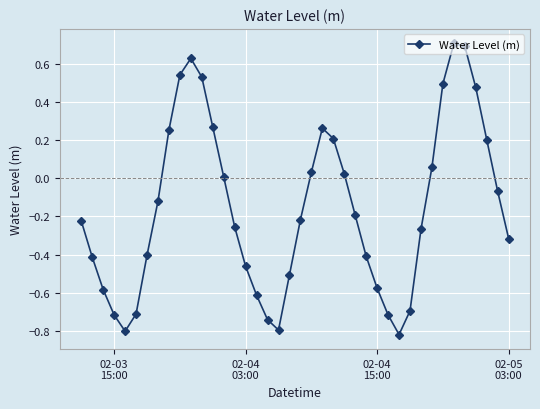

How many interior local peaks (higher than both neighbors) does the data have?

3